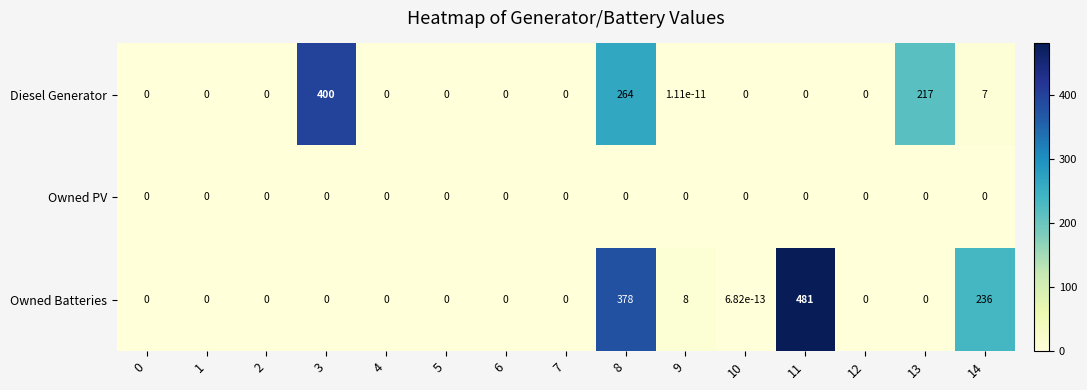

List the series in order of their overall mean, lowest first.

Owned PV, Diesel Generator, Owned Batteries